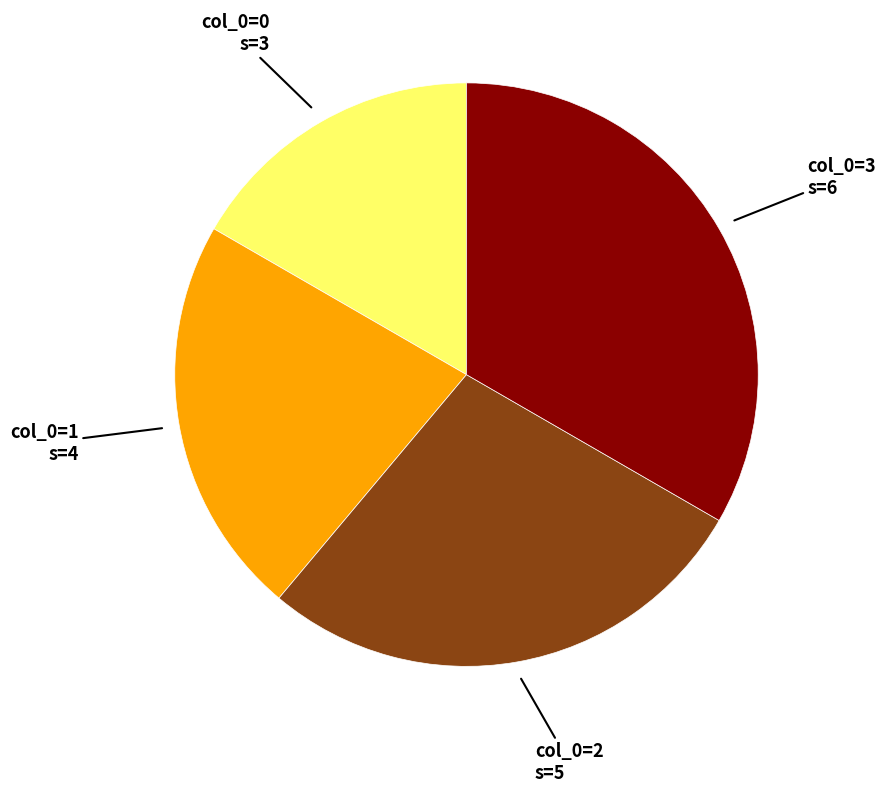

Is there a majority slice in this chart?

No